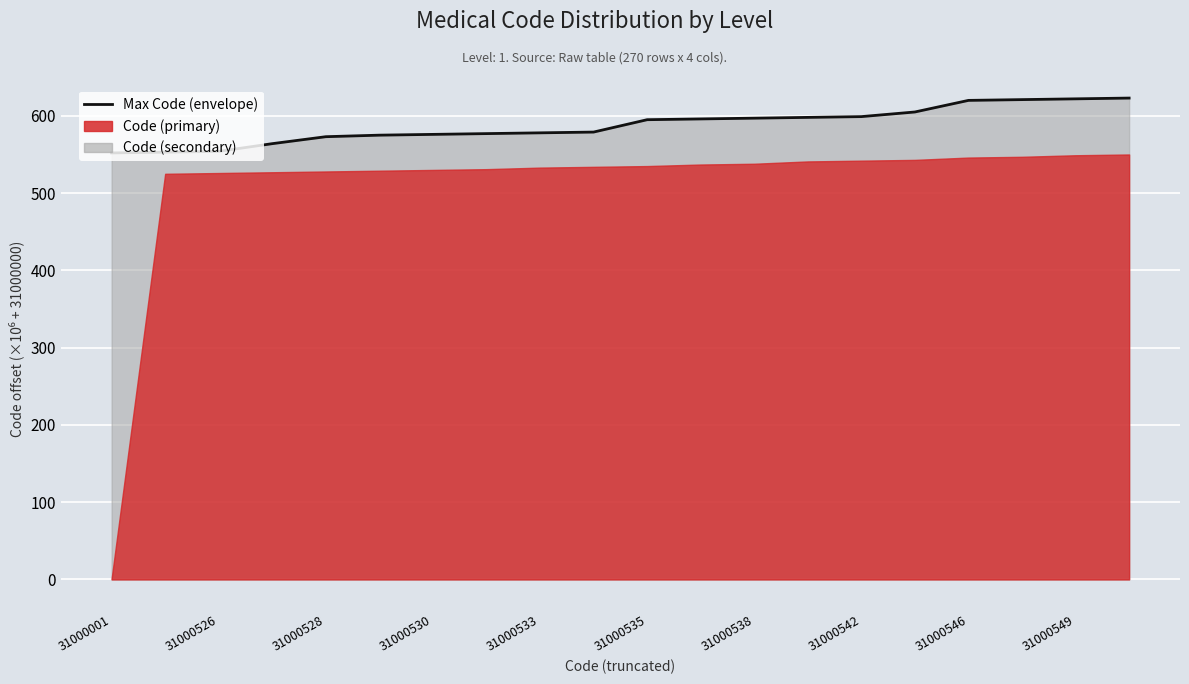

Approximately how many times larger is the value at 31000546 compared to 31000549?

1.0